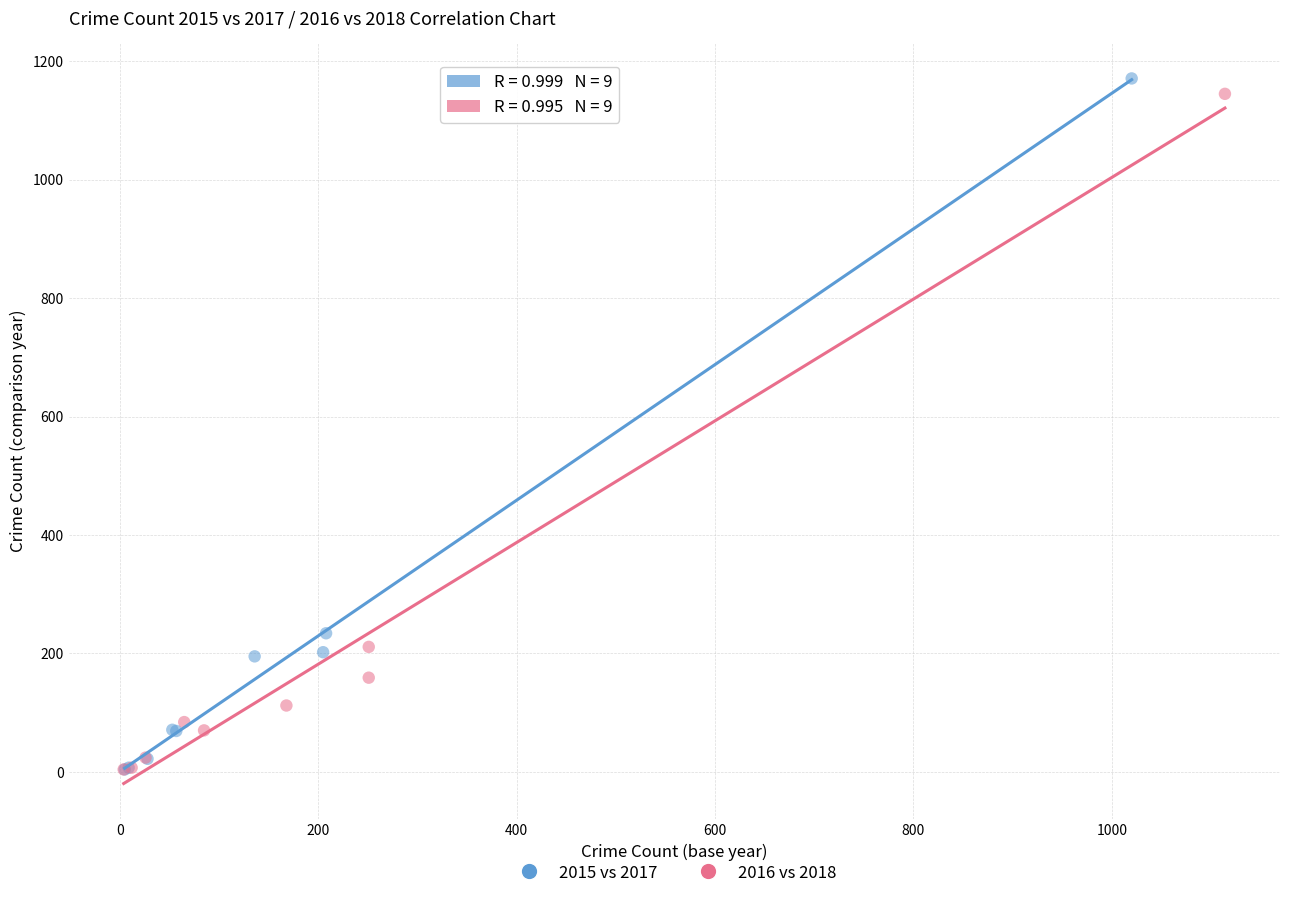

Which series has the largest Y range (max minus min)?

2015 vs 2017